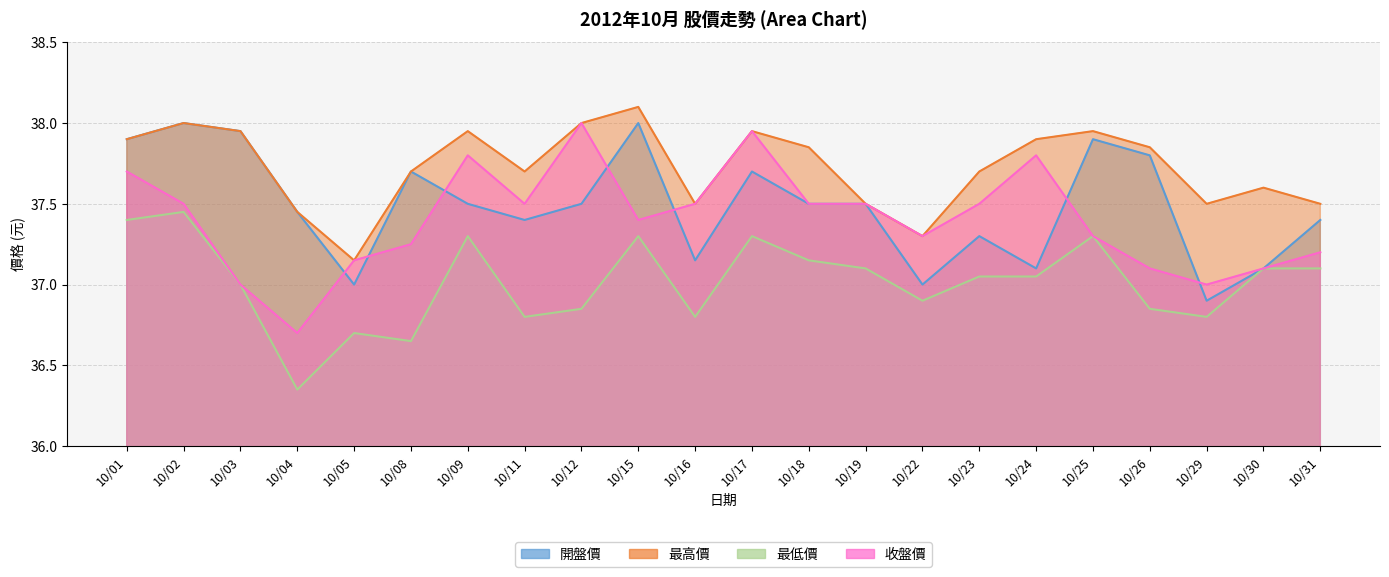

What is the difference between the highest and lowest values at 10/18?

0.7